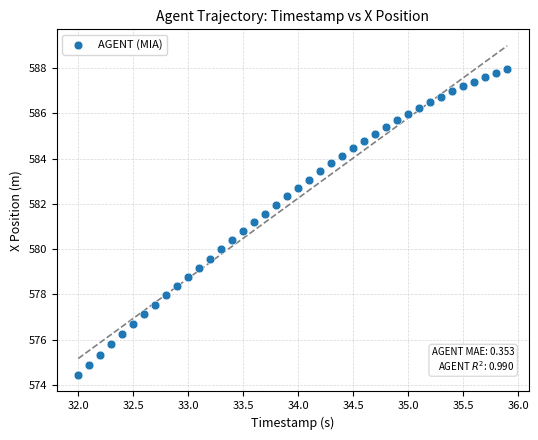

What is the range of X values (max minus min)?

3.9